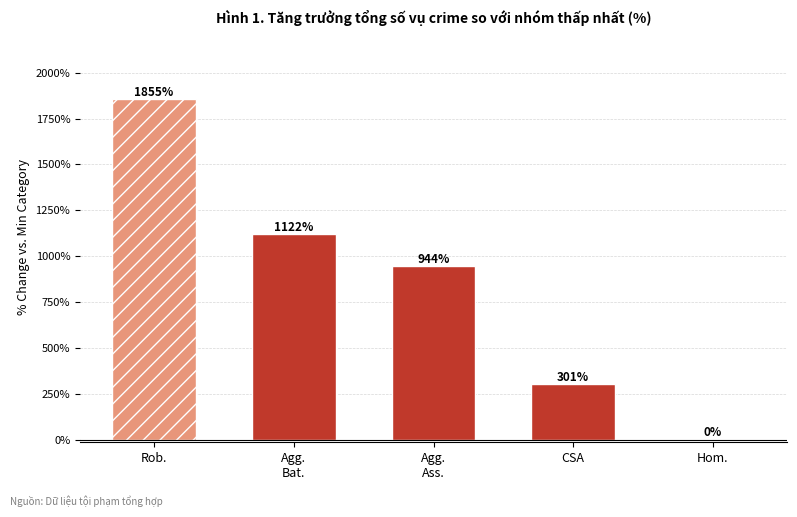

Does the chart contain any negative values?

No